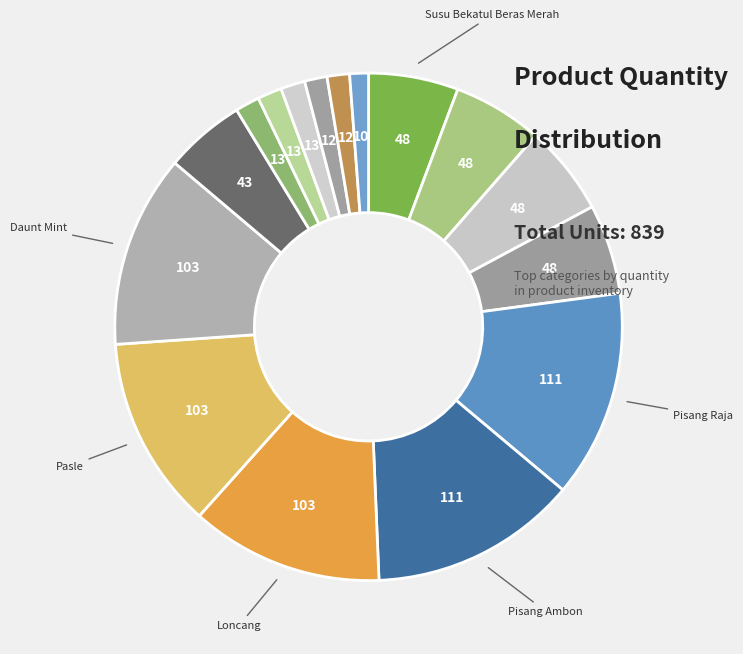

Count the number of slices in the pie.

16